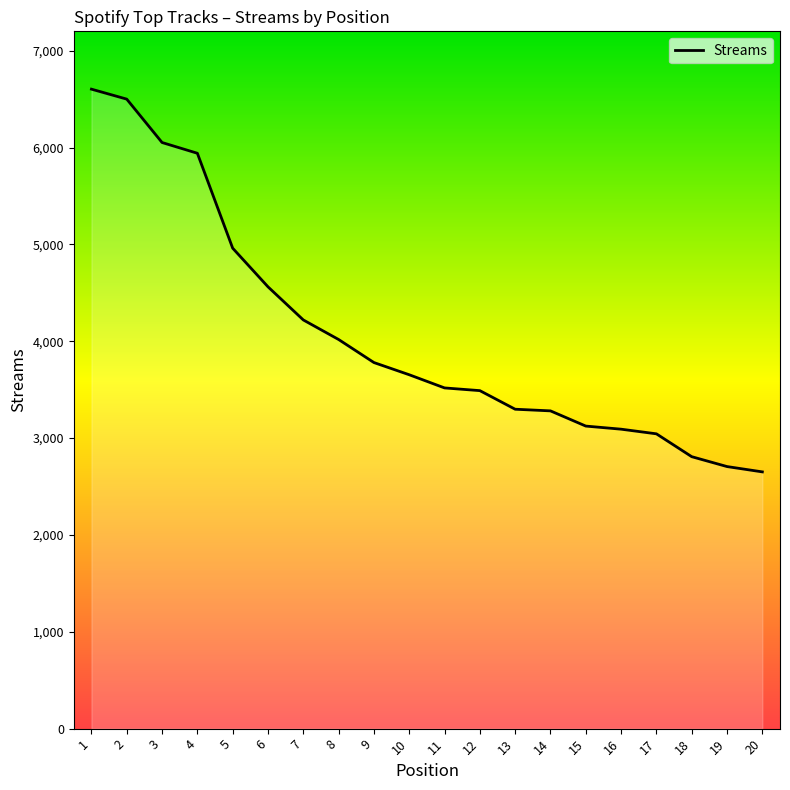

What is the difference between the values at 1 and 8?

2585